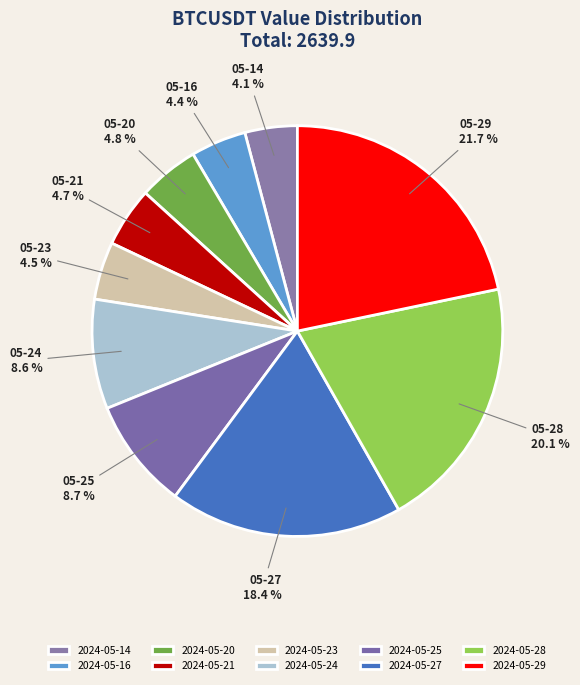

To the nearest percent, what portion does 2024-05-28 represent?

20%